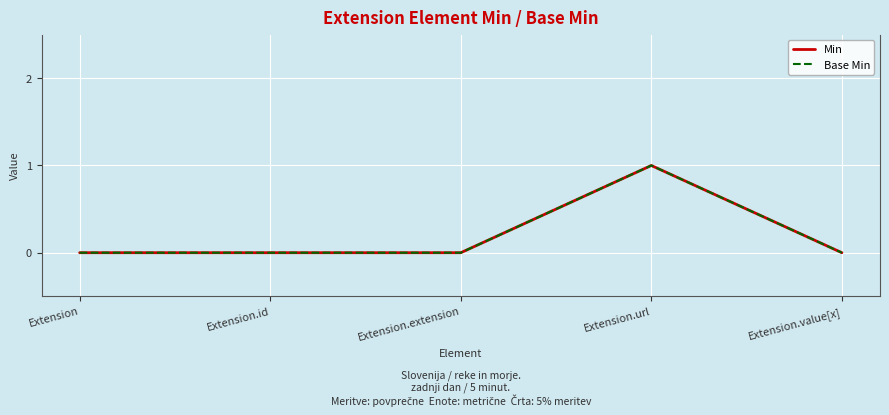

Does the chart display data point markers on the line(s)?

No